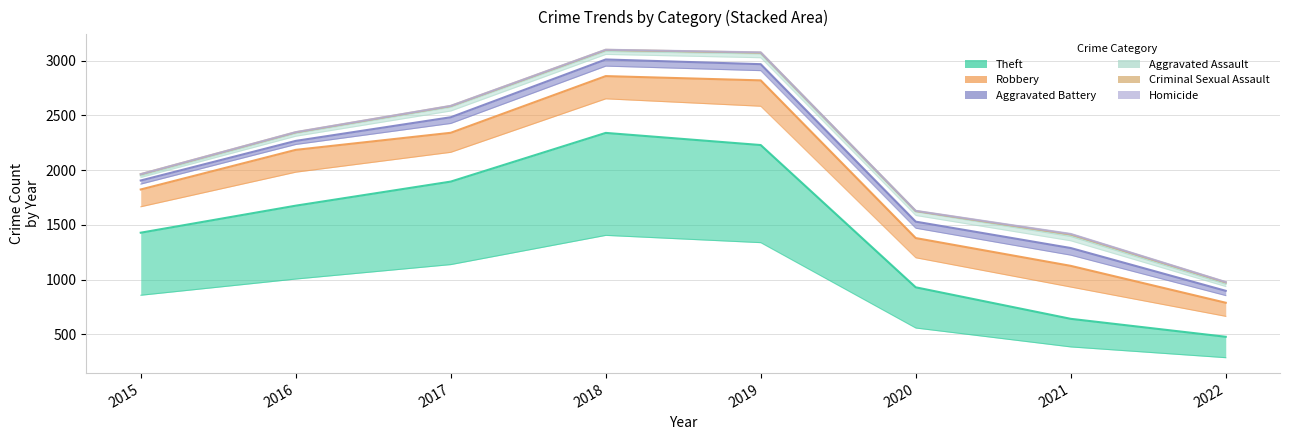

What is the sum of the Theft values at 2021 and 2020?

1572